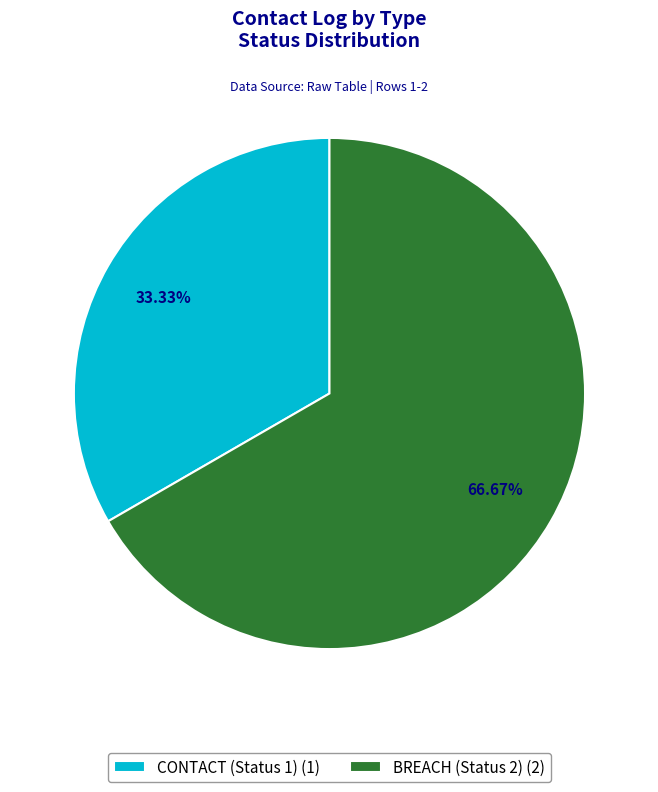

The CONTACT (Status 1) slice represents 43% of the pie. True or false?

False